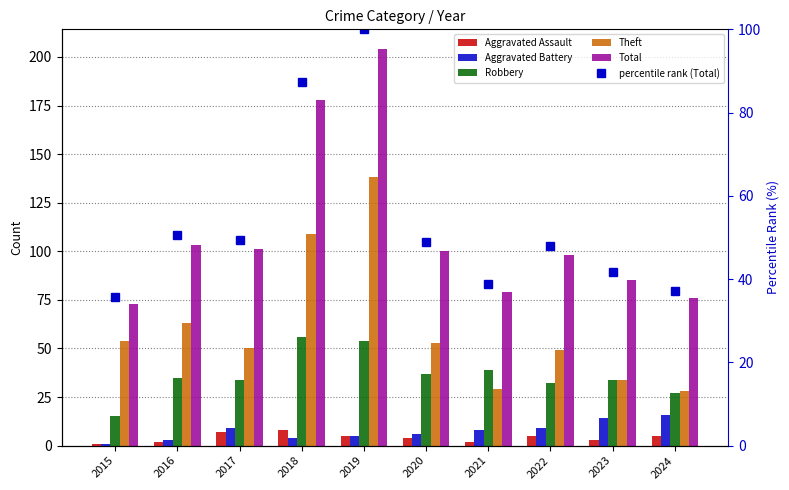

True or false: Robbery has a value of 15.0 at 2015.

True